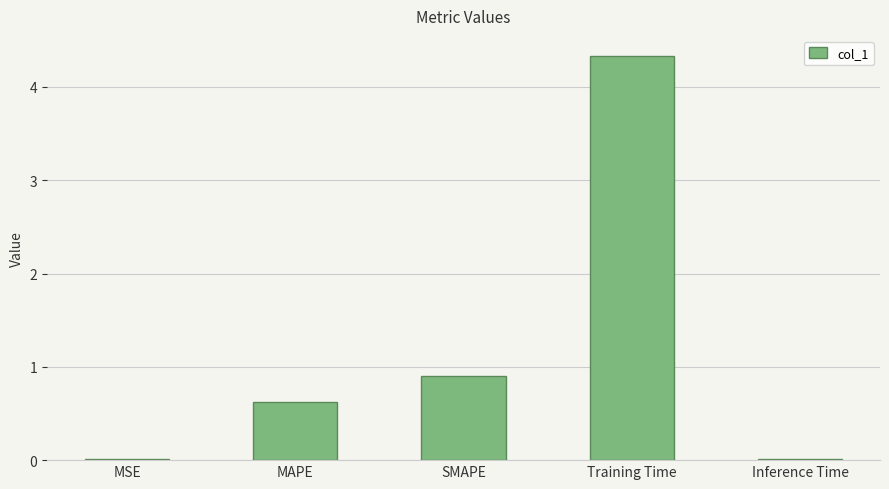

Are the bars horizontal?

No